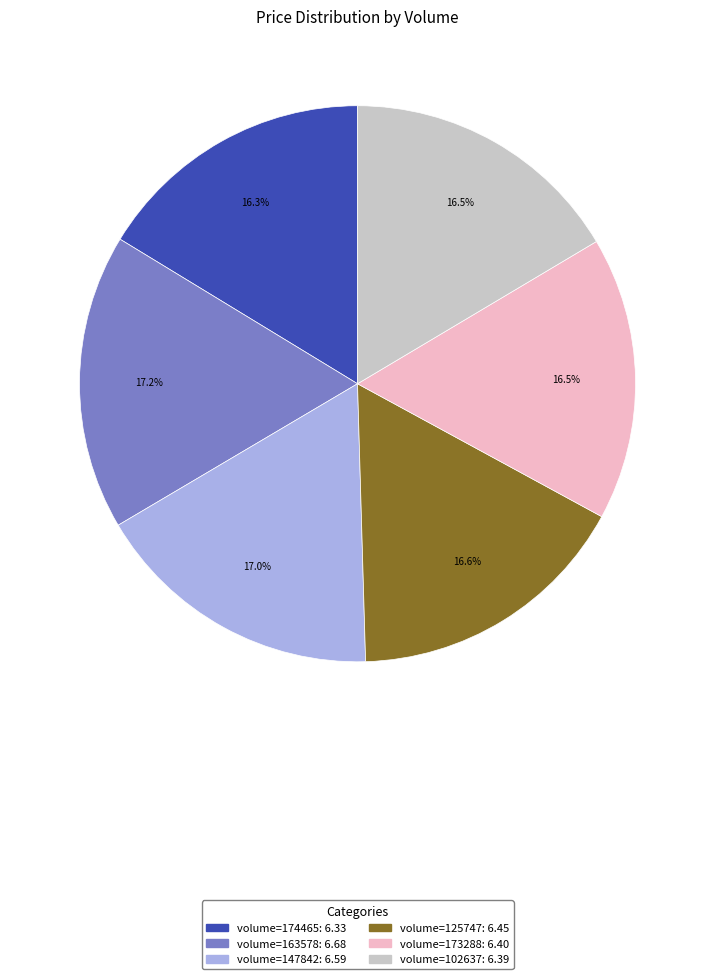

Is there a majority slice in this chart?

No